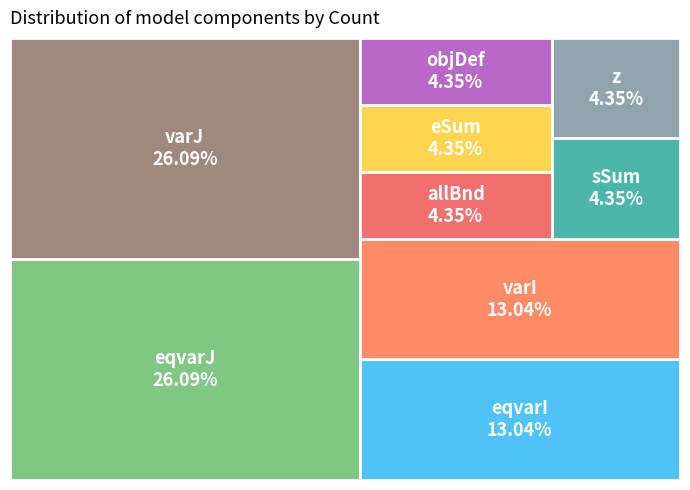

What is the largest slice in the pie chart?

eqvarJ